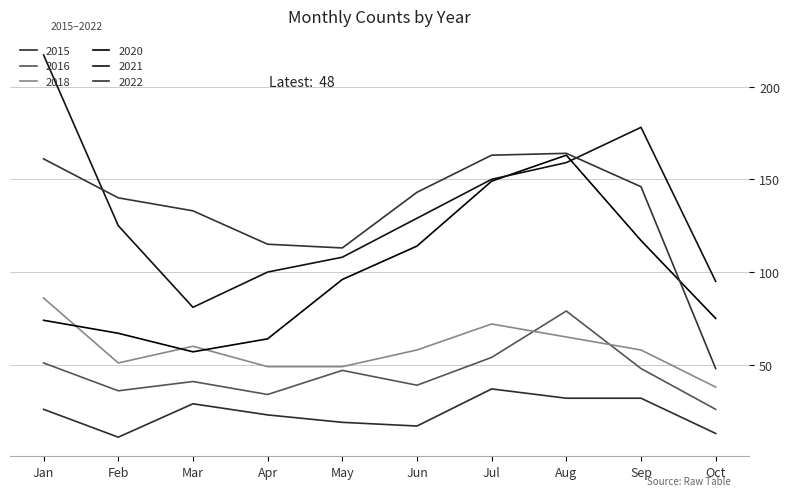

How many lines are shown in the chart?

6